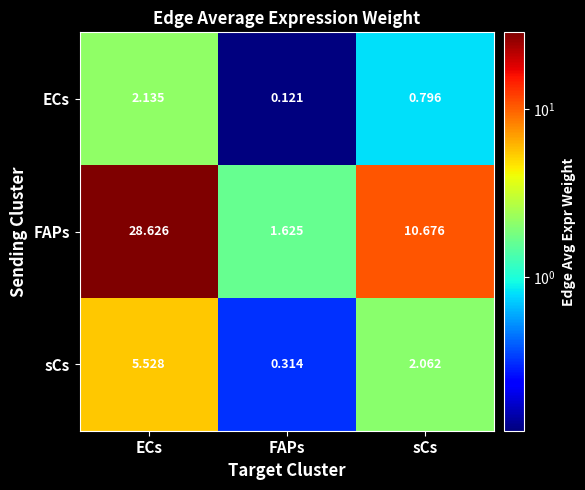

Which series has the largest range (max minus min)?

FAPs